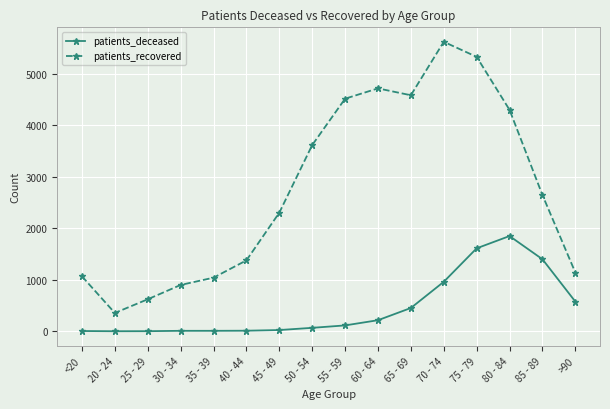

Which category has the highest value in the patients_recovered series?

70 - 74